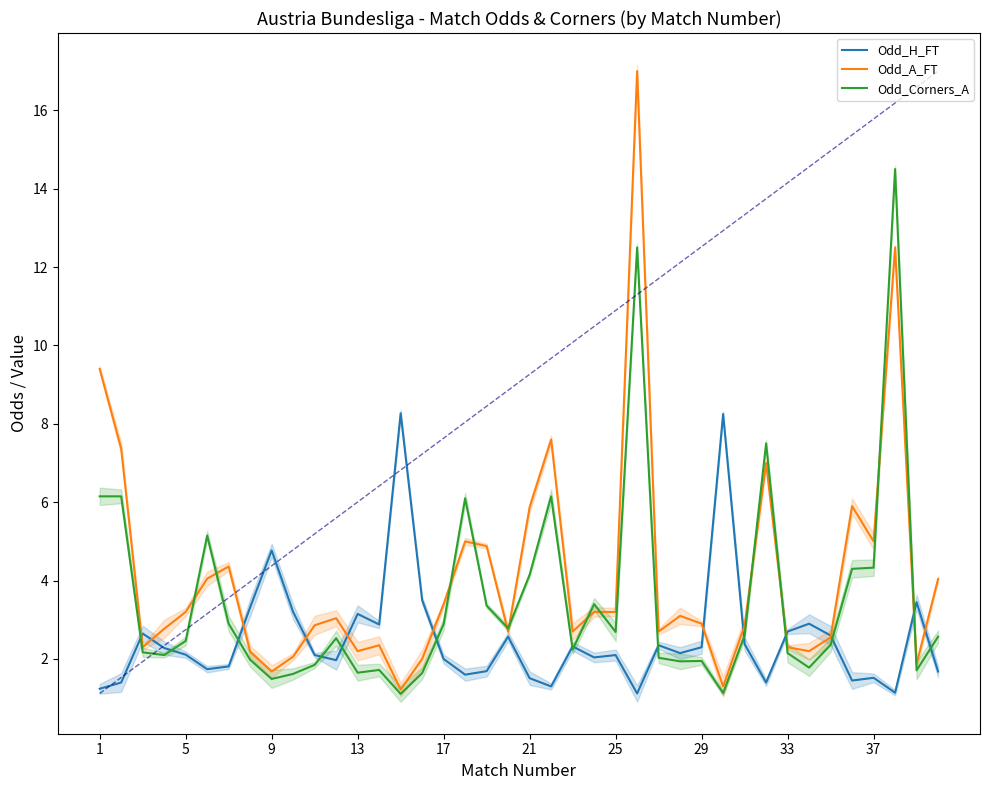

What is the maximum value for Odd_Corners_A?

14.5